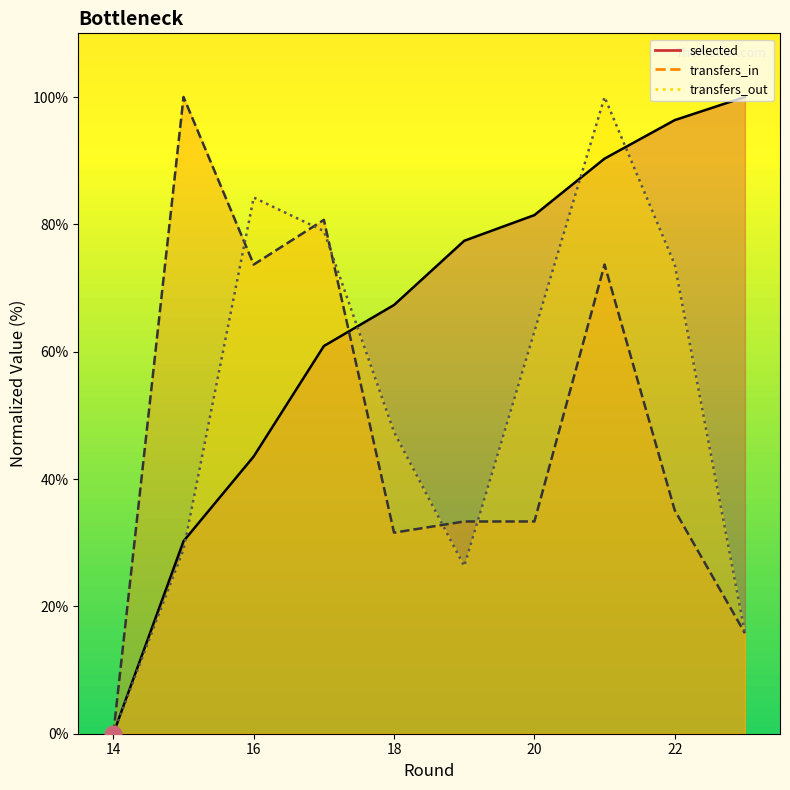

How many data points in transfers_in are less than 35?

5